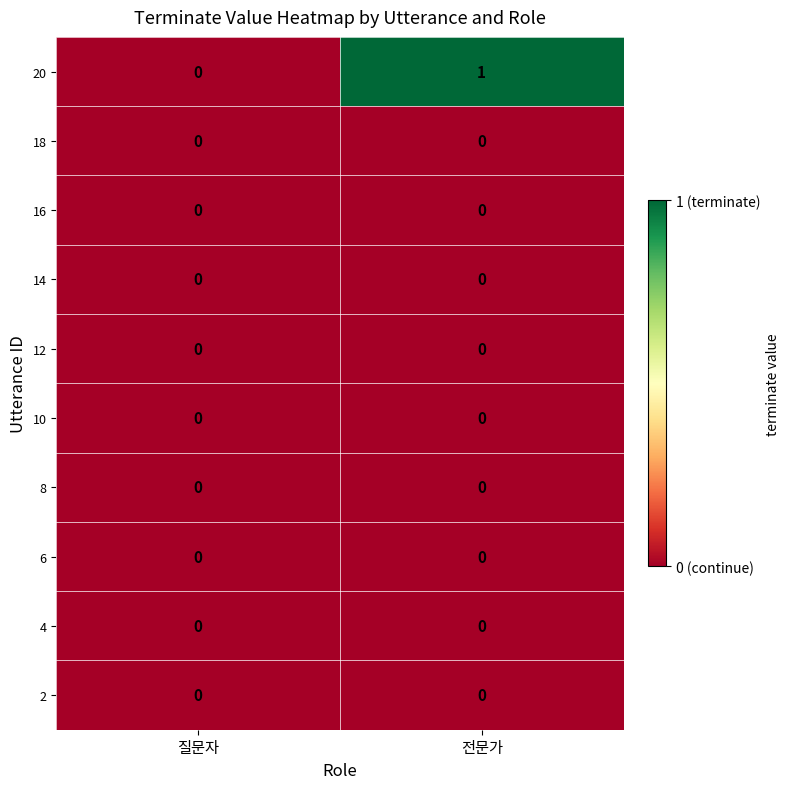

Which series changed the most between 질문자 and 전문가?

20